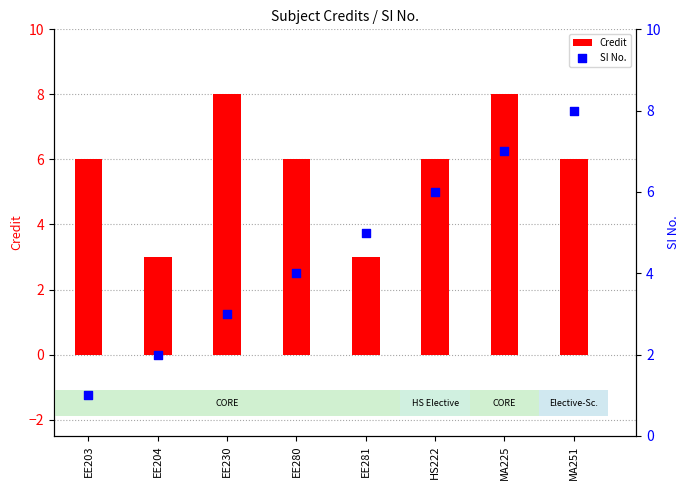

Which series has the largest total across all categories?

Credit